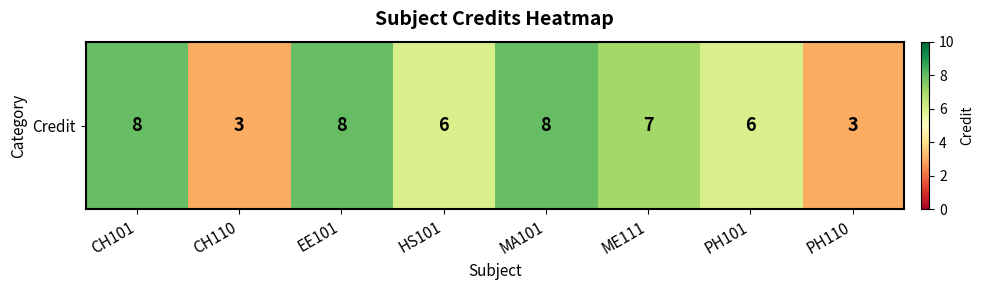

Reading left to right, list all the values displayed in this chart.

8	3	8	6	8	7	6	3